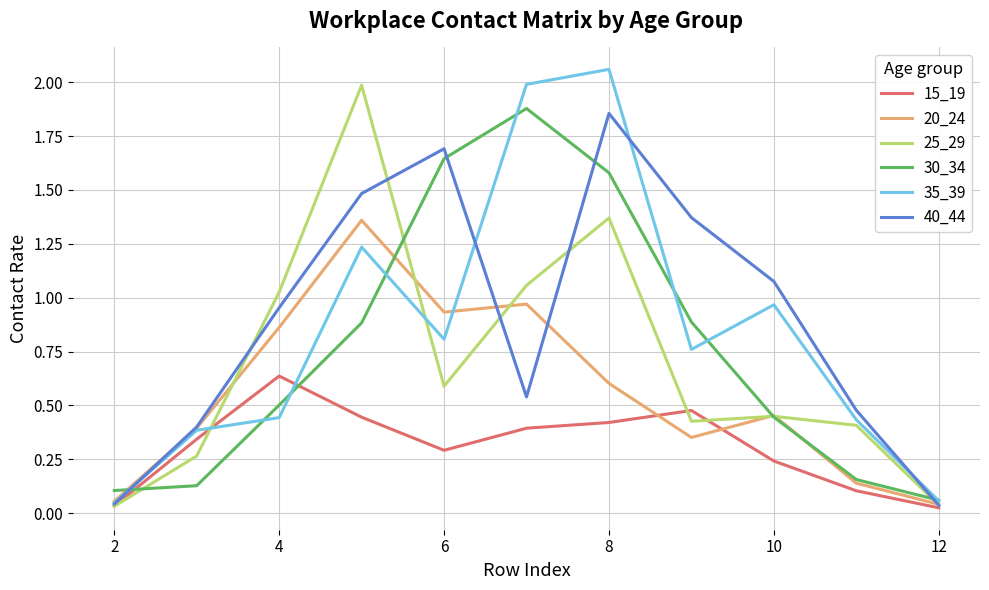

What are all the series names shown in the legend?

15_19, 20_24, 25_29, 30_34, 35_39, 40_44